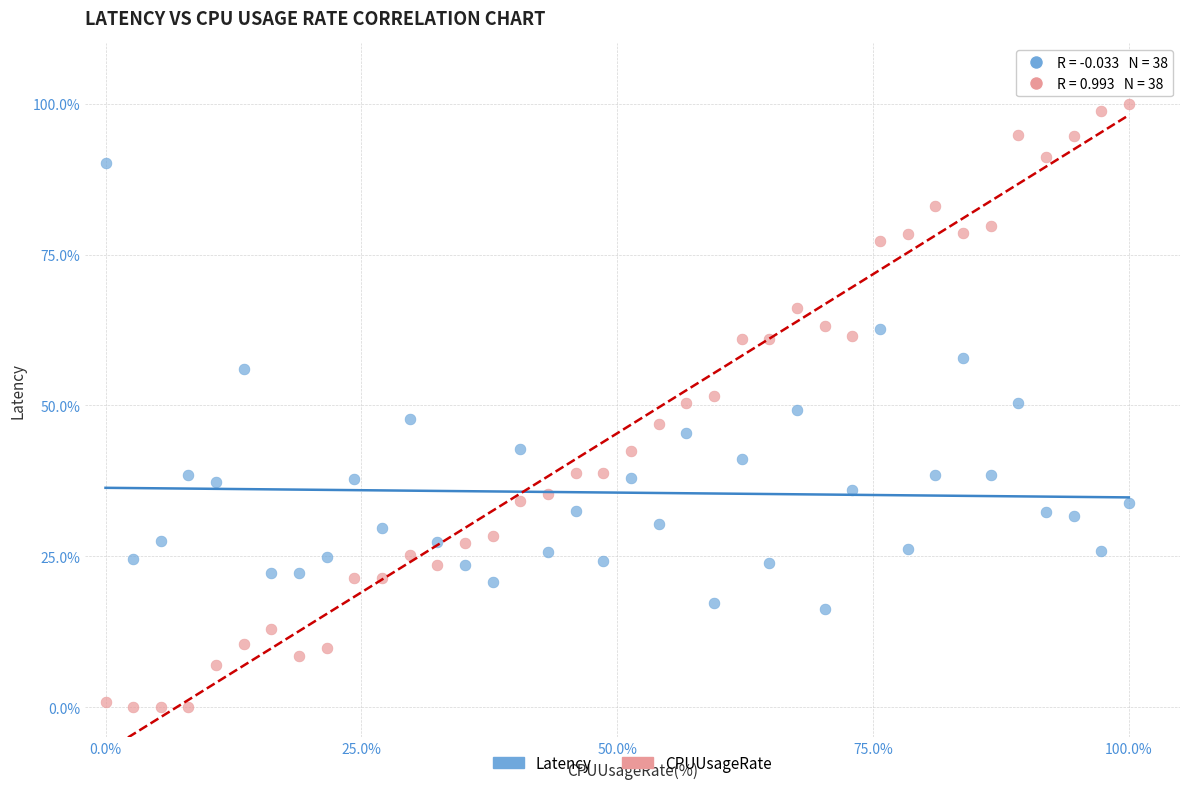

Which series contains the lowest Y value?

CPUUsageRate